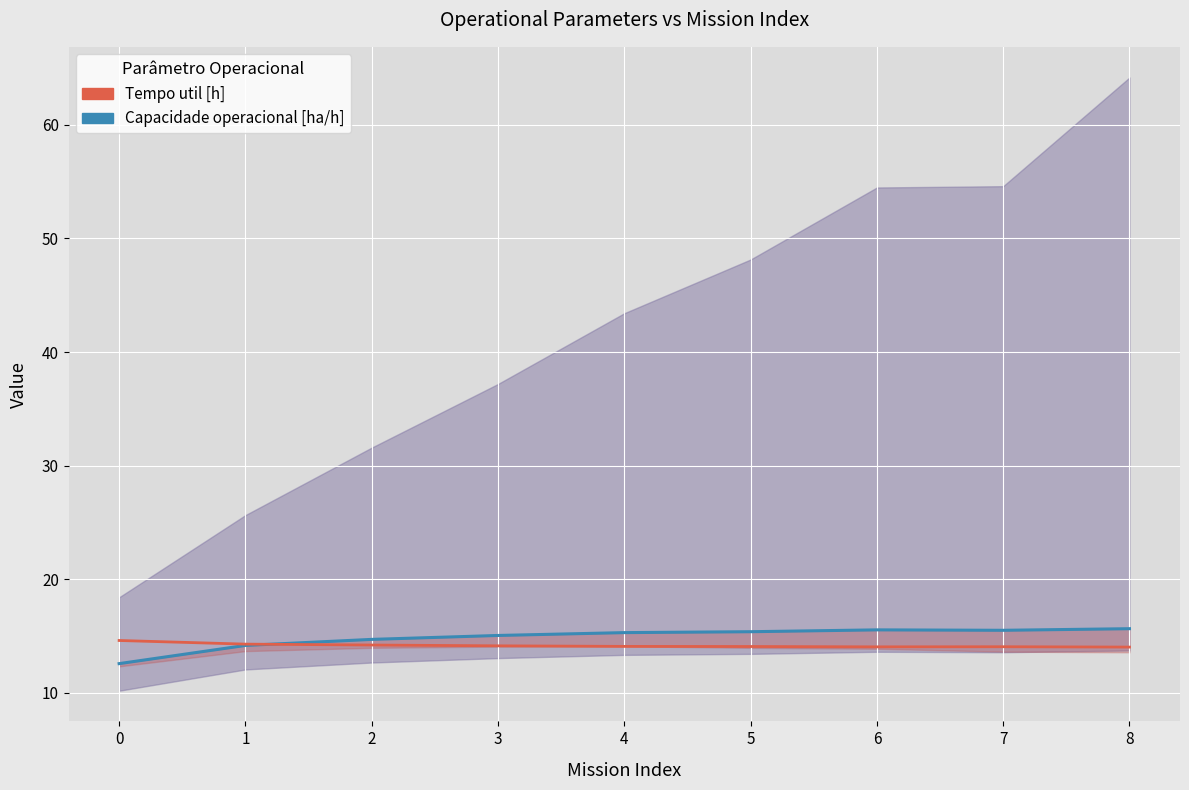

How many interior local peaks does the Tempo util [h] (offset +10) series have?

1